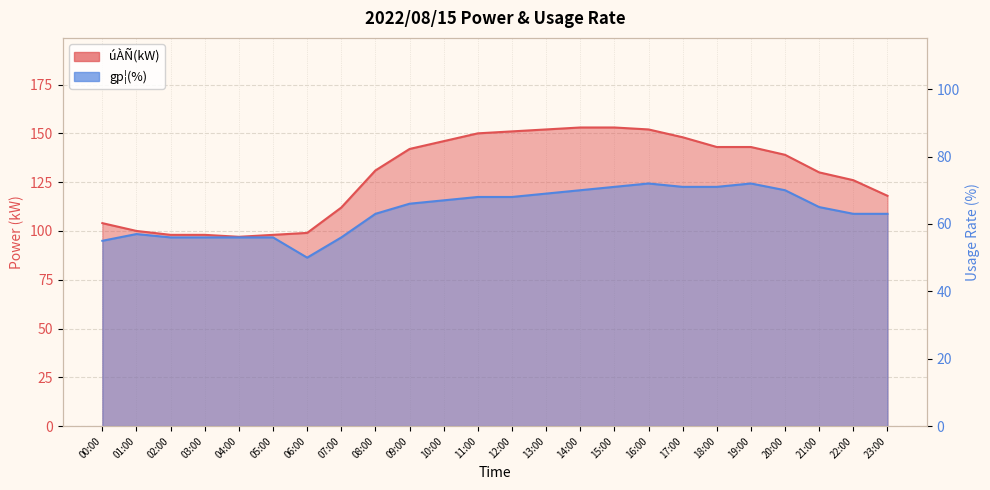

What position from the right is 23:00?

1